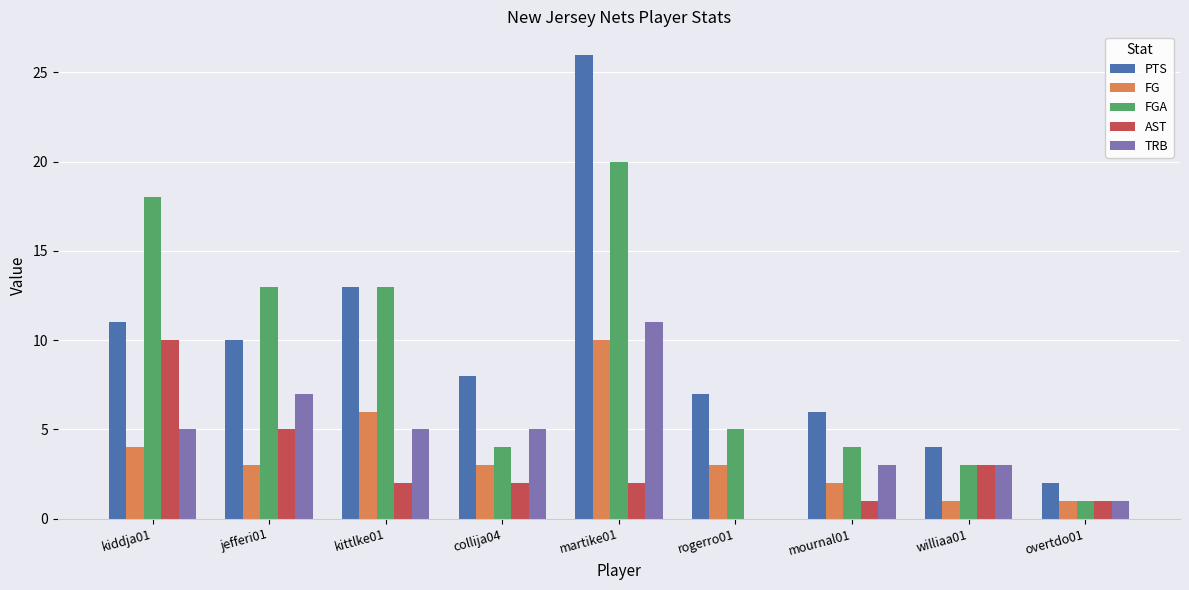

Count the number of data series in this chart.

5